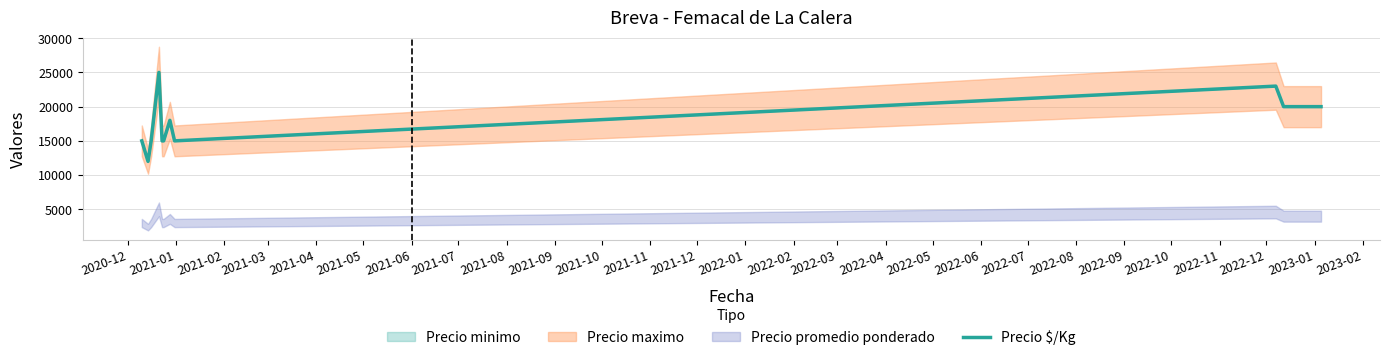

How many points are higher than both their immediate neighbors (excluding endpoints)?

3